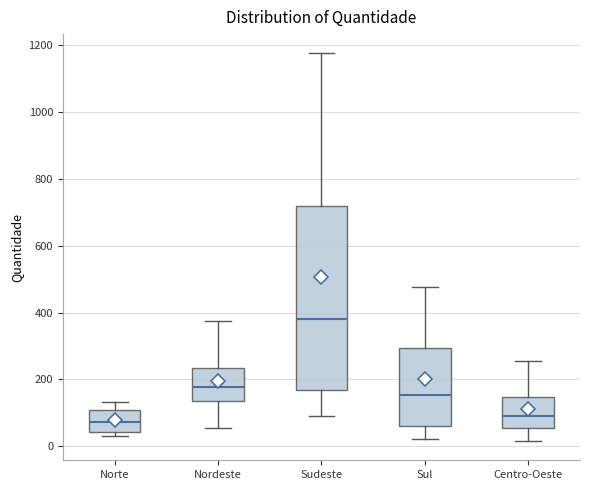

Where does the median line of the box for Sul sit on the y-axis? The values are not printed on the chart, so give them approximately, as read against the axis.

160